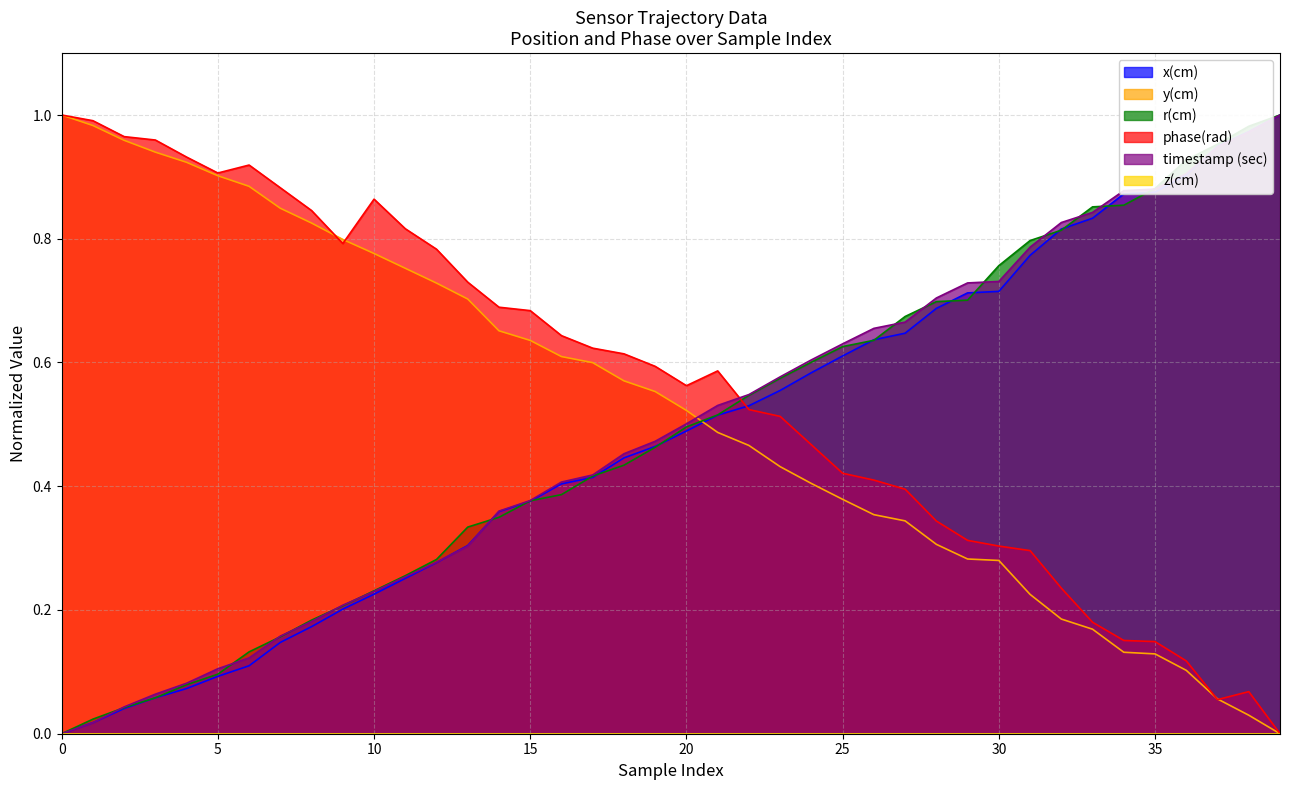

Reading right to left, what are all the values shown in this chart?

x(cm): 1.0	1.0	0.9	0.9	0.9	0.9	0.8	0.8	0.8	0.7	0.7	0.7	0.6	0.6	0.6	0.6	0.6	0.5	0.5	0.5	0.5	0.4	0.4	0.4	0.4	0.4	0.3	0.3	0.3	0.2	0.2	0.2	0.1	0.1	0.1	0.1	0.1	0.0	0.0	0.0
y(cm): 0.0	0.0	0.1	0.1	0.1	0.1	0.2	0.2	0.2	0.3	0.3	0.3	0.3	0.4	0.4	0.4	0.4	0.5	0.5	0.5	0.6	0.6	0.6	0.6	0.6	0.7	0.7	0.7	0.8	0.8	0.8	0.8	0.8	0.9	0.9	0.9	0.9	1.0	1.0	1.0
r(cm): 1.0	1.0	1.0	0.9	0.9	0.9	0.9	0.8	0.8	0.8	0.7	0.7	0.7	0.6	0.6	0.6	0.6	0.5	0.5	0.5	0.5	0.4	0.4	0.4	0.4	0.3	0.3	0.3	0.3	0.2	0.2	0.2	0.2	0.1	0.1	0.1	0.1	0.0	0.0	0.0
phase(rad): 0.0	0.1	0.1	0.1	0.1	0.2	0.2	0.2	0.3	0.3	0.3	0.3	0.4	0.4	0.4	0.5	0.5	0.5	0.6	0.6	0.6	0.6	0.6	0.6	0.7	0.7	0.7	0.8	0.8	0.9	0.8	0.8	0.9	0.9	0.9	0.9	1.0	1.0	1.0	1.0
timestamp (sec): 1.0	1.0	0.9	0.9	0.9	0.9	0.8	0.8	0.8	0.7	0.7	0.7	0.7	0.7	0.6	0.6	0.6	0.5	0.5	0.5	0.5	0.5	0.4	0.4	0.4	0.4	0.3	0.3	0.3	0.2	0.2	0.2	0.2	0.1	0.1	0.1	0.1	0.0	0.0	0.0